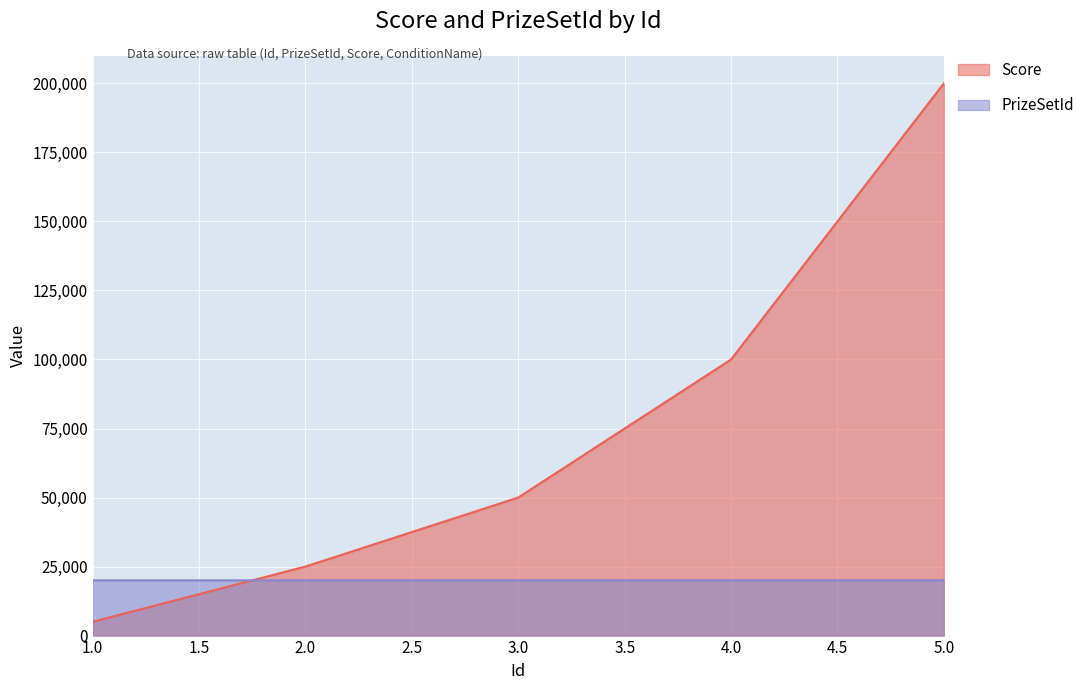

True or false: PrizeSetId has a value of 11674 at 1.0.

False